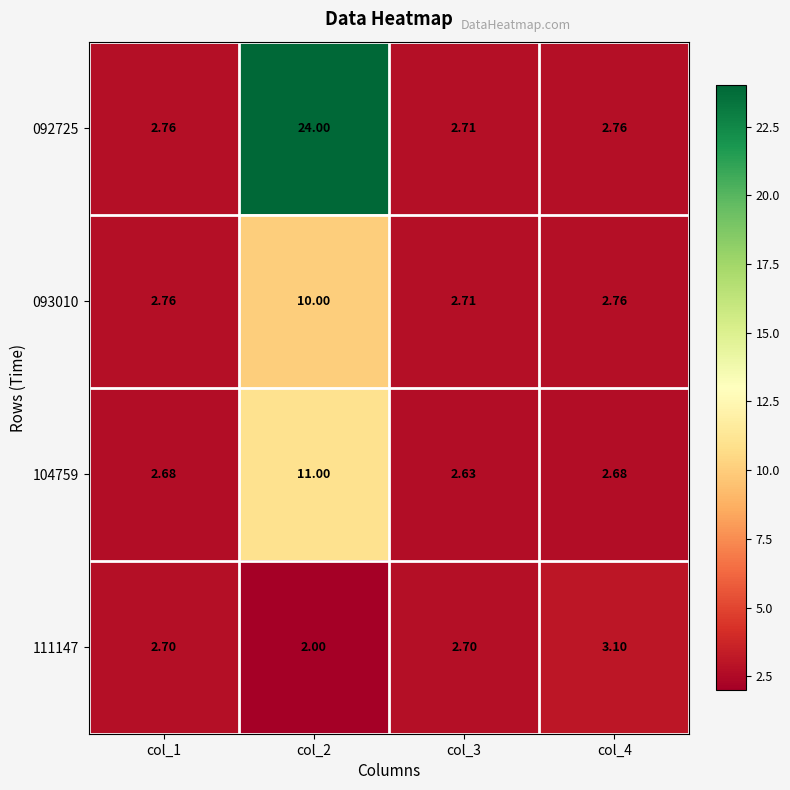

List the series in order of their peak value, lowest first.

111147, 093010, 104759, 092725